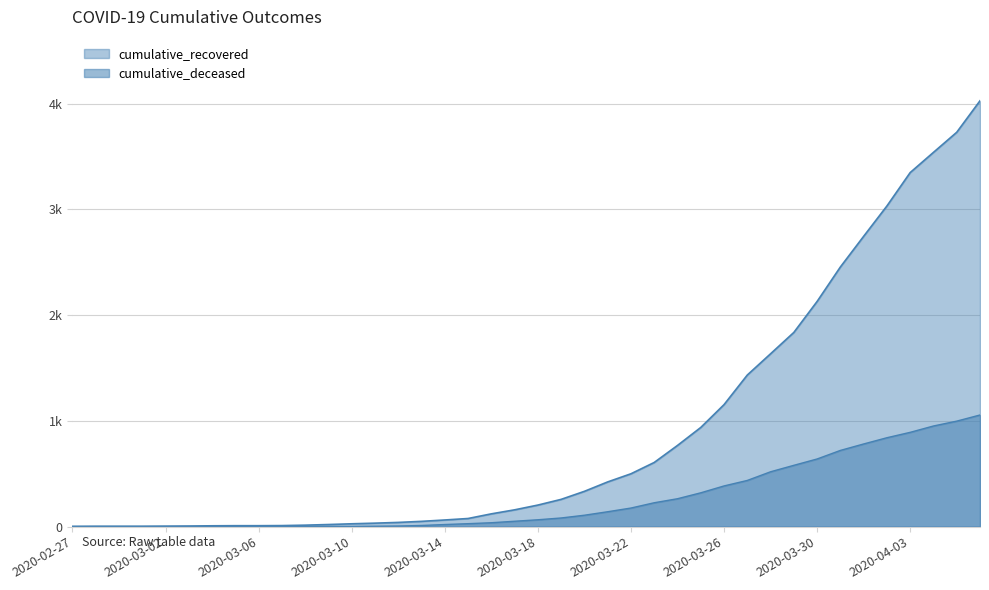

Which label corresponds to the largest value in the chart?

2020-04-06